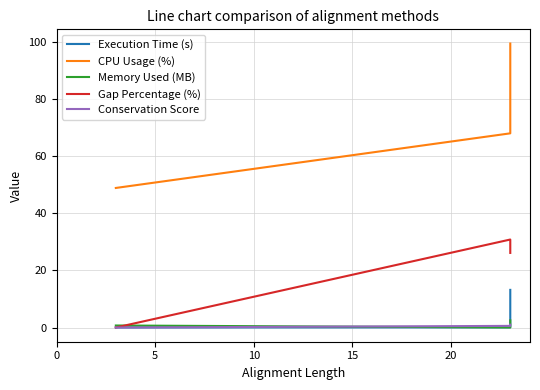

Rank the series at 5 from lowest to highest value.

Memory Used (MB), Execution Time (s), Conservation Score, Gap Percentage (%), CPU Usage (%)